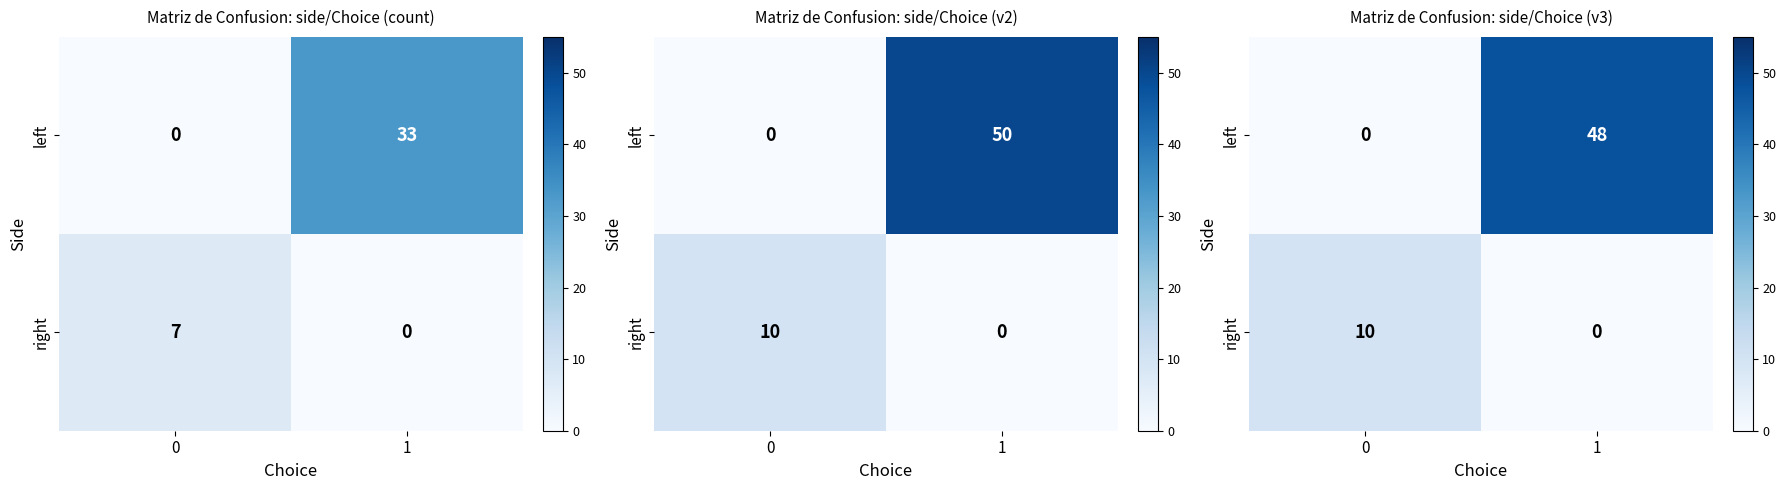

What is the difference between the highest and lowest values at 0?

10